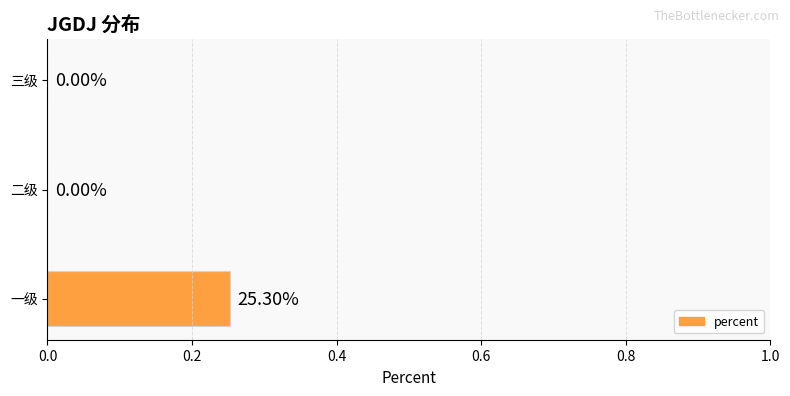

How many categories are shown in the chart?

3